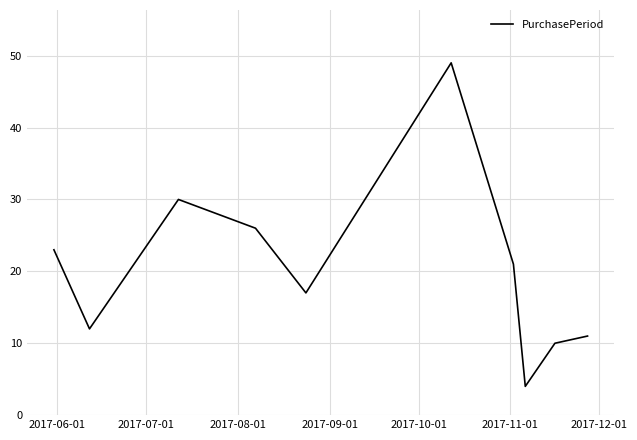

What is the difference between the maximum and minimum values?

45